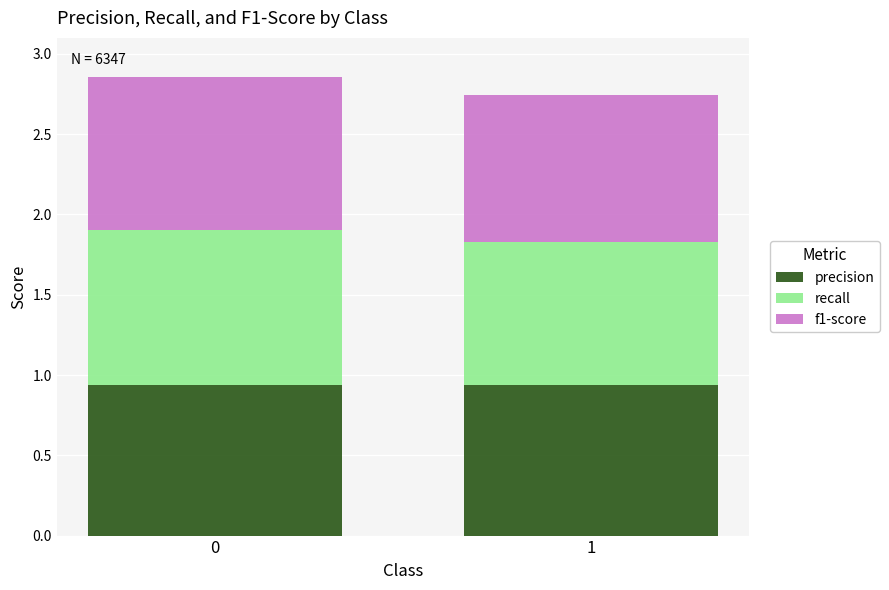

What is the sum of all precision values?

1.9